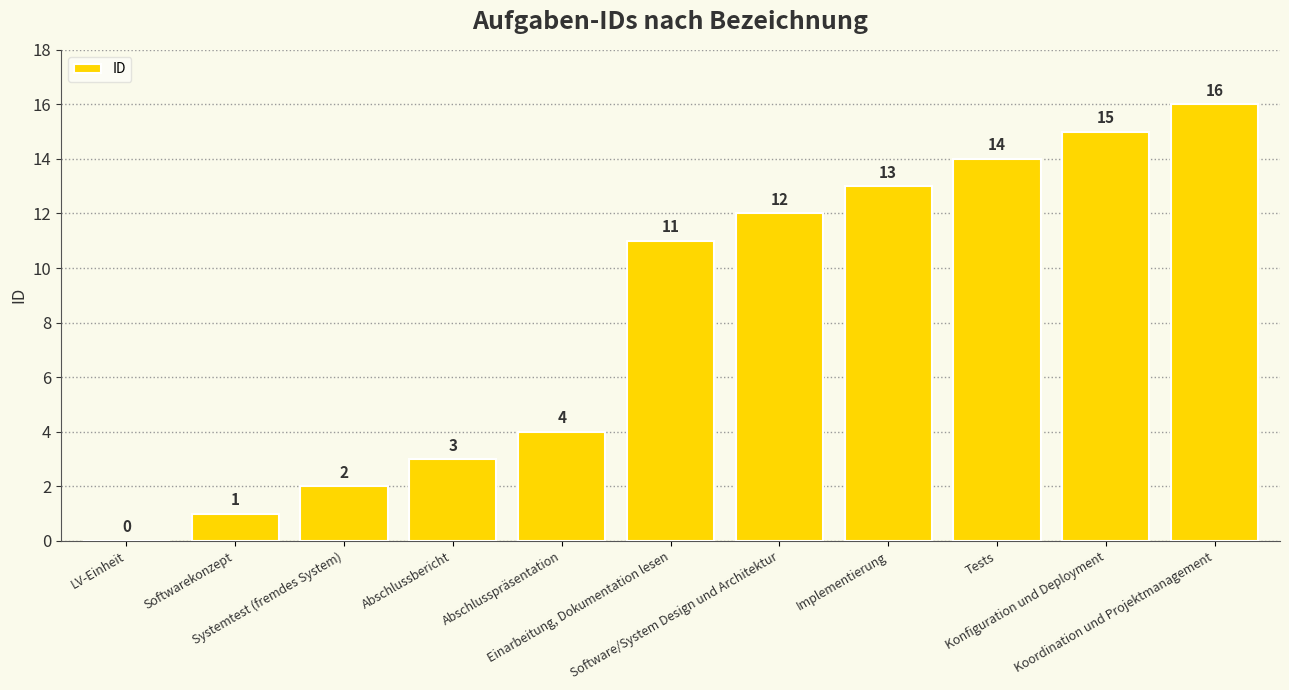

Is it true that the value at Einarbeitung, Dokumentation lesen is 11?

True